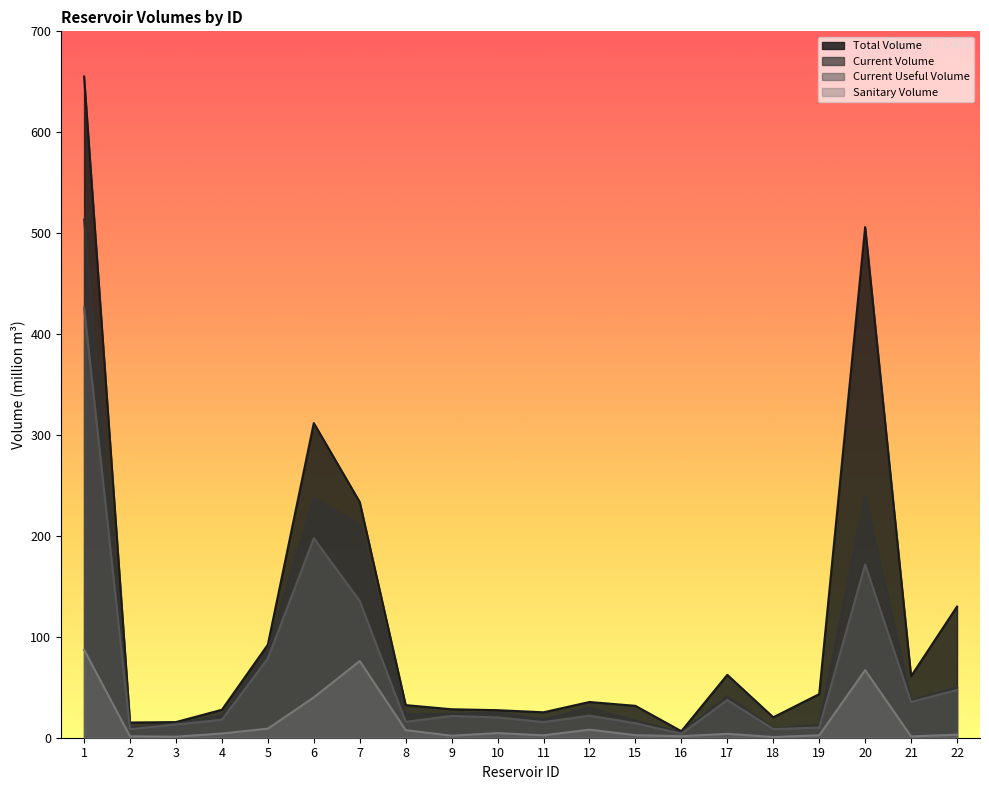

Reading left to right, extract all data points from this chart.

total_volume: 1=655.3	2=15.1	3=15.5	4=27.7	5=92.2	6=311.8	7=233.6	8=32.3	9=28.2	10=27.3	11=25.2	12=35.4	15=31.6	16=6.5	17=62.3	18=20.2	19=43.2	20=506.0	21=60.9	22=130.0
current_volume: 1=513.5	2=9.9	3=14.1	4=22.0	5=87.5	6=237.7	7=211.4	8=23.3	9=23.6	10=24.7	11=17.9	12=29.8	15=16.9	16=5.4	17=41.2	18=9.3	19=12.4	20=238.7	21=36.8	22=50.3
current_useful_volume: 1=426.3	2=8.5	3=13.1	4=17.8	5=78.5	6=197.7	7=135.4	8=15.7	9=21.6	10=20.1	11=15.5	12=21.8	15=14.4	16=3.9	17=37.3	18=8.6	19=10.0	20=171.7	21=35.5	22=47.3
sanitary_volume: 1=87.2	2=1.4	3=1.0	4=4.2	5=9.0	6=40.0	7=76.0	8=7.5	9=2.0	10=4.6	11=2.4	12=8.0	15=2.5	16=1.5	17=3.9	18=0.7	19=2.4	20=67.0	21=1.3	22=3.0